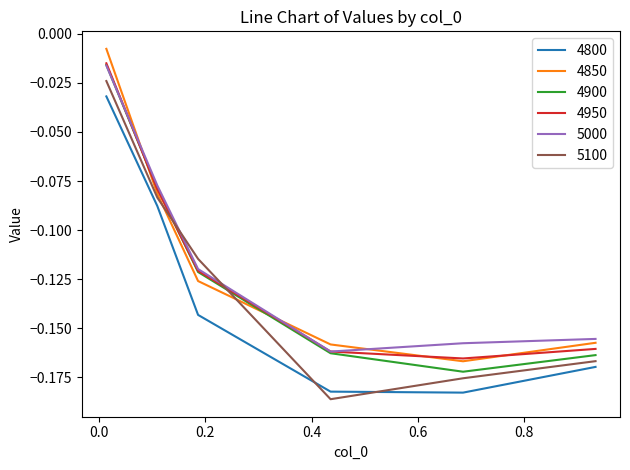

What is the difference between the maximum and second lowest values in the 5100 series?

0.2